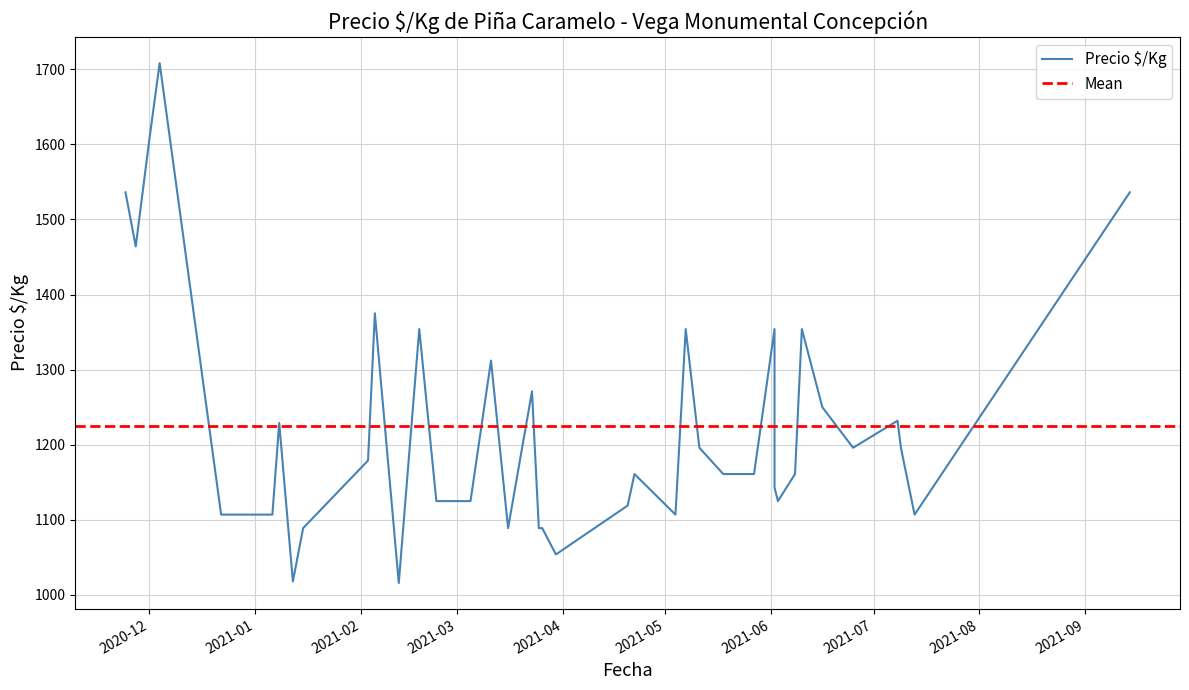

What is the average value?

1225